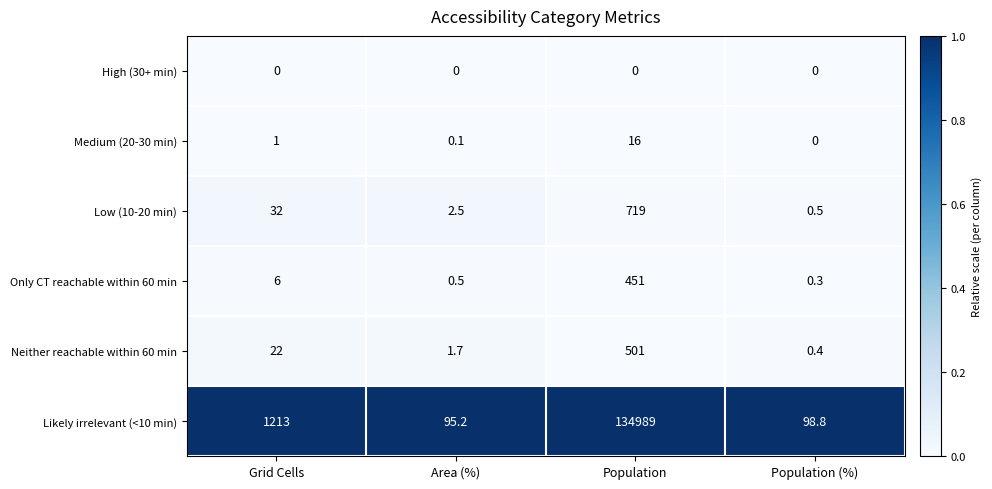

What is the total value across all series at Population (%)?

100.0